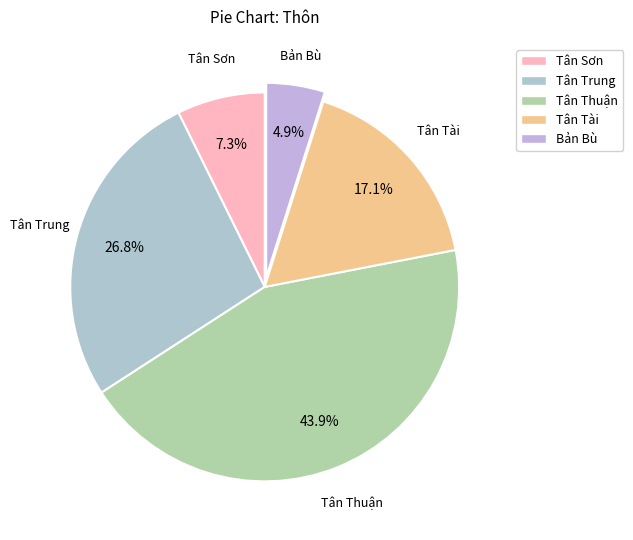

Count the number of slices in the pie.

5